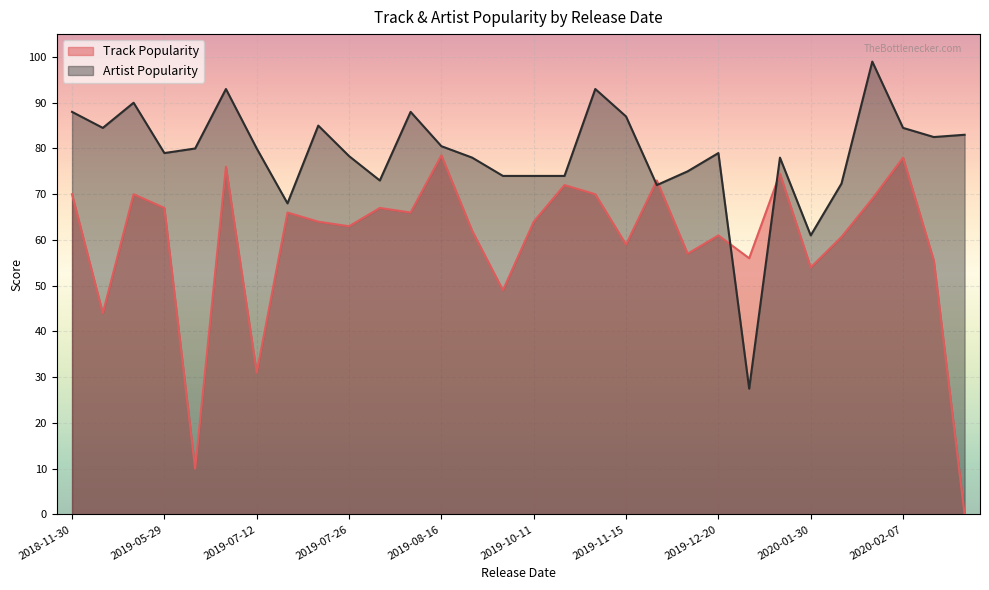

What is the difference between the maximum and second lowest values in the Artist Popularity series?

38.0